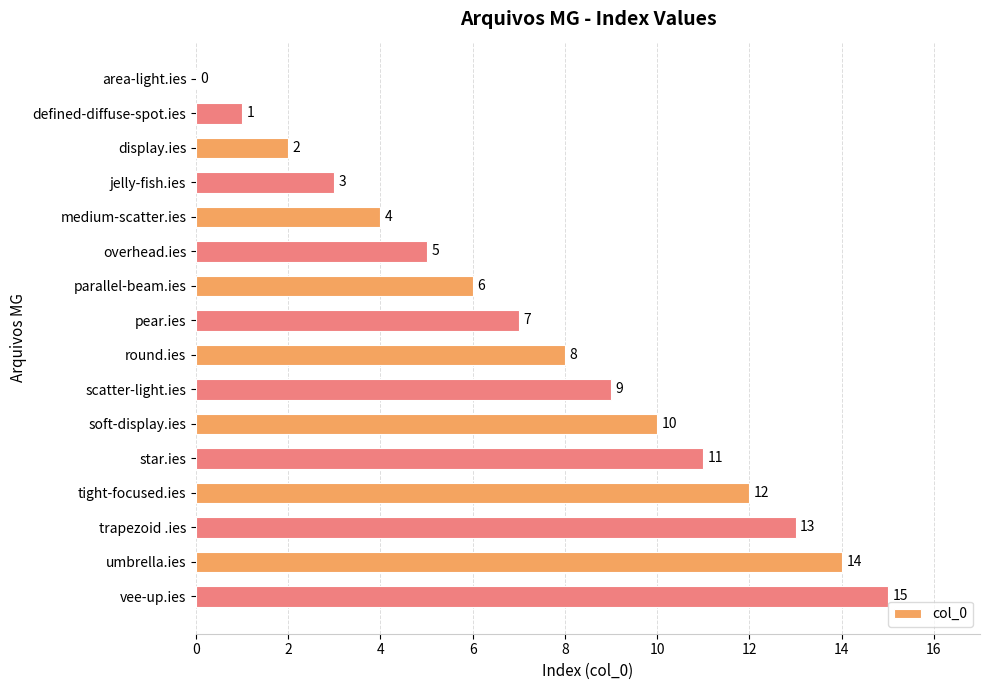

What value does the data have at star.ies, to the nearest 10?

10